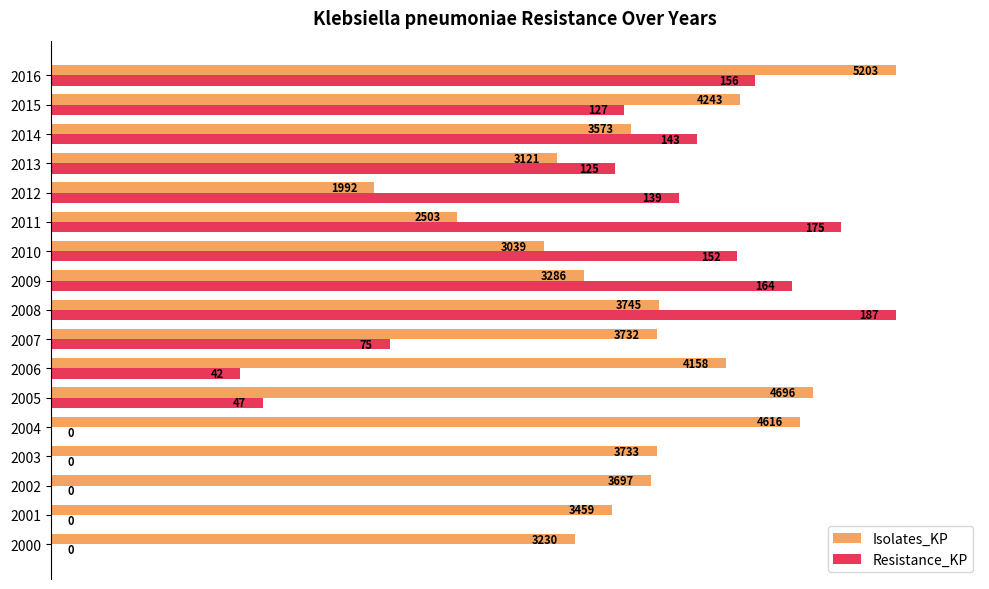

What is the value of the Resistance_KP bar at the 15th from the left?

76.5